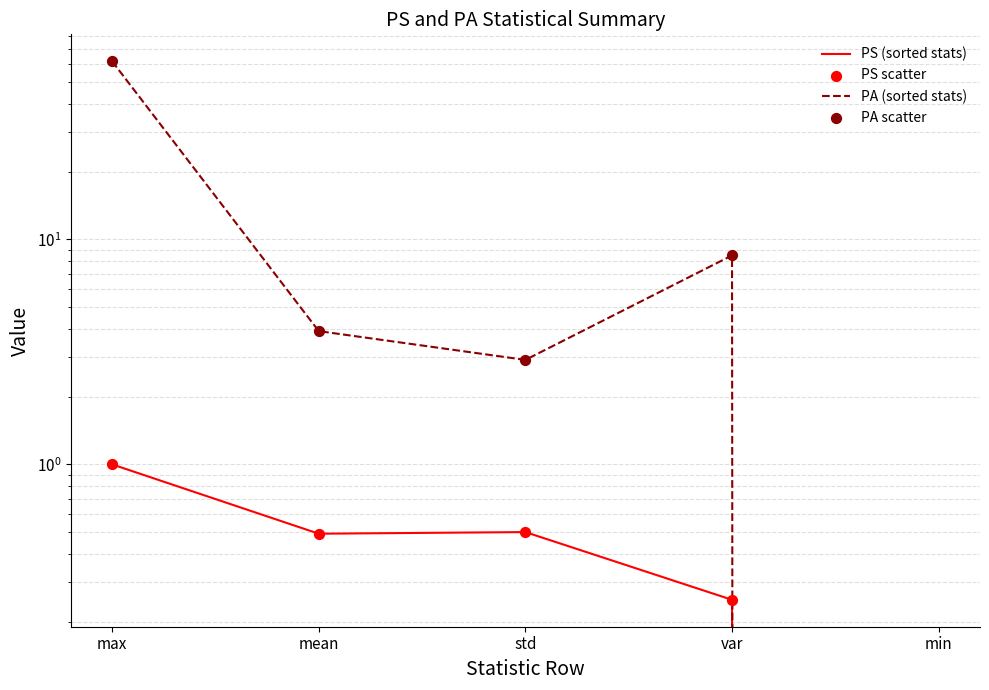

Which series reaches the minimum Y coordinate?

PS (sorted stats)